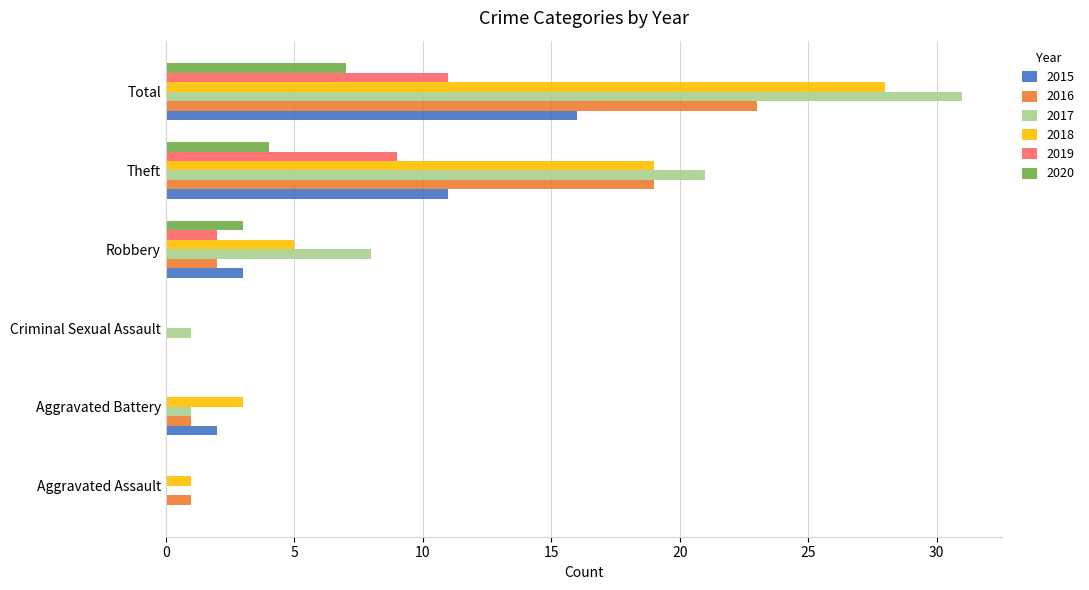

At which label is 2018 closest to 14?

Theft